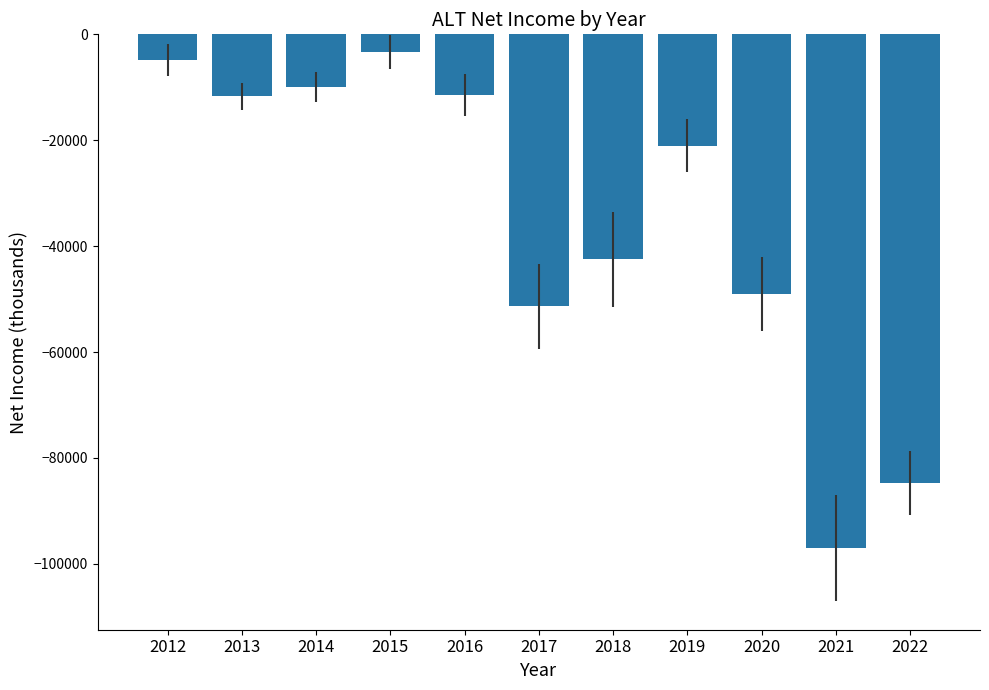

Read the value at 2013.

-11700